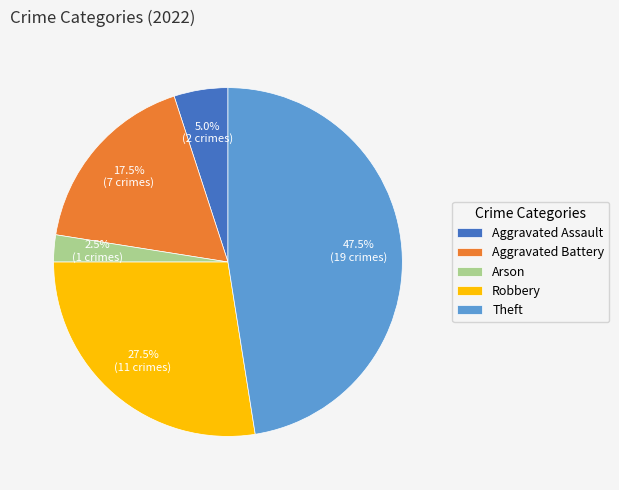

How much of the chart is everything except Theft?

52.5%